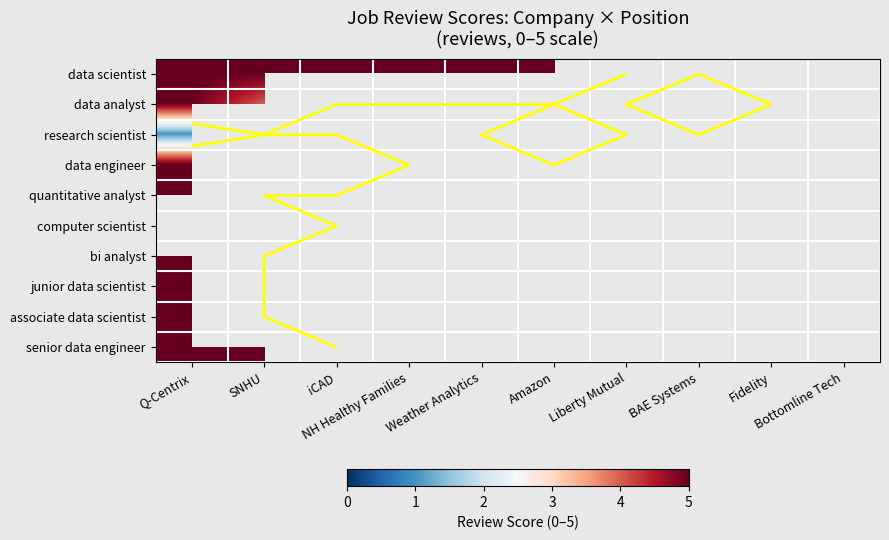

Is the value of senior data engineer at Fidelity greater than the value of research scientist at Bottomline Tech?

No